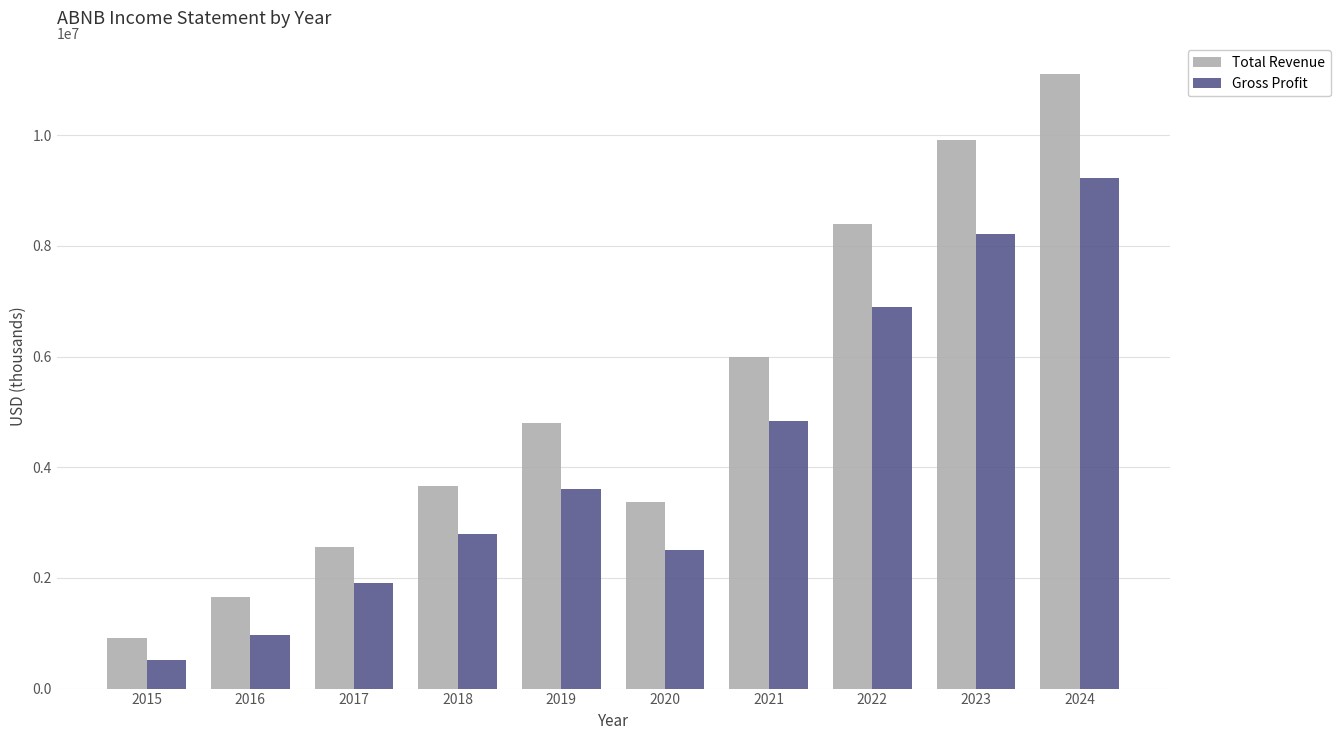

Is it true that Gross Profit equals 1263329 at 2019?

False